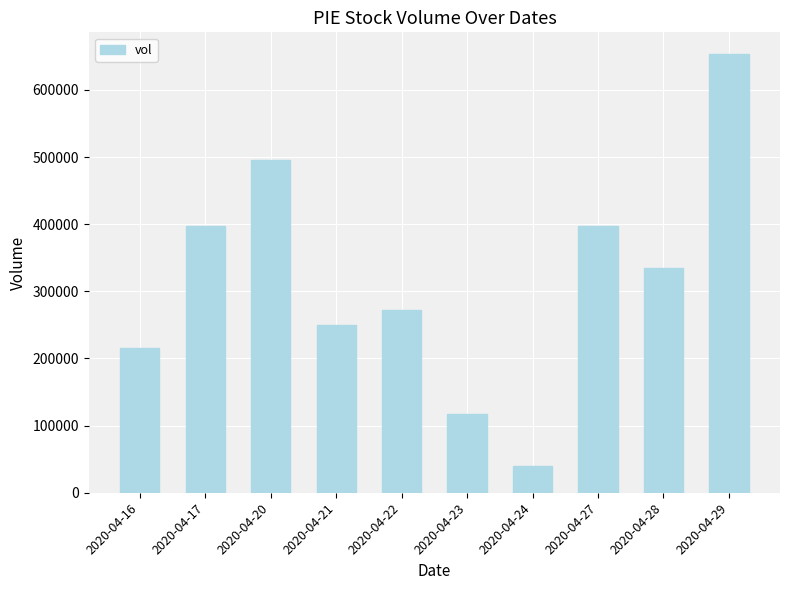

Read the value at 2020-04-20.

495500